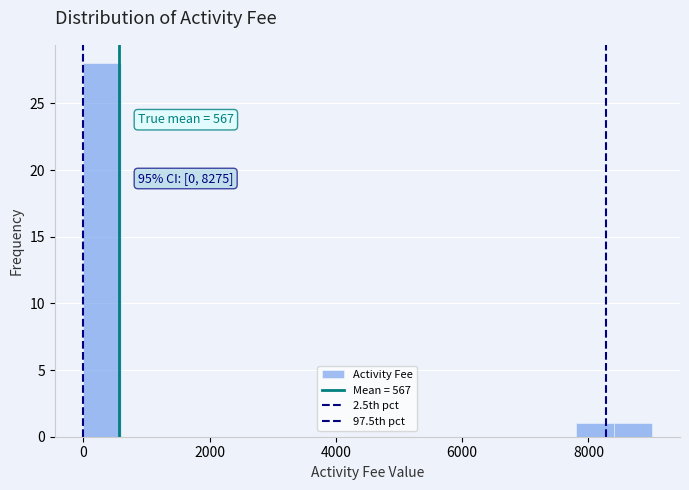

Read against the x-axis, roughly where is the centre of the tallest bar?

400